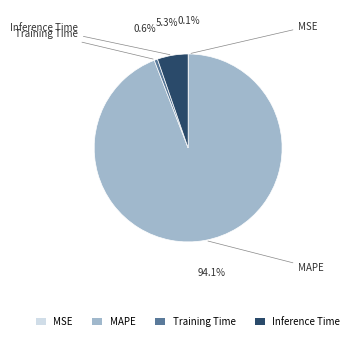

Does Inference Time represent more than half of the total?

No